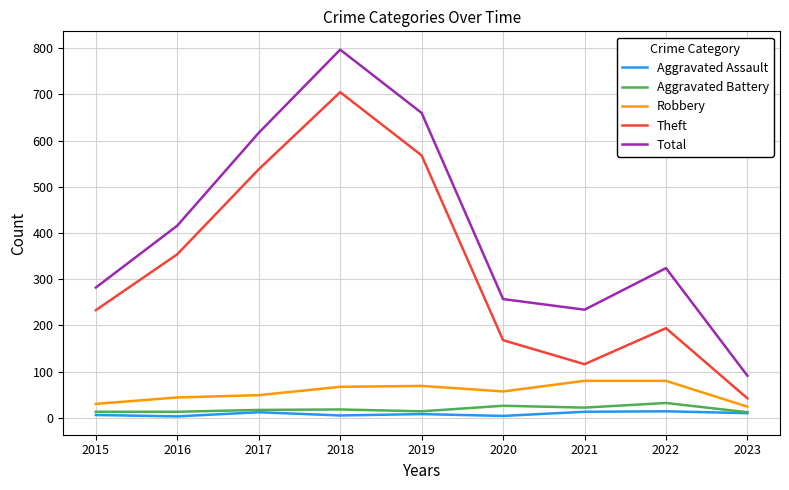

Which series has the largest range (max minus min)?

Total